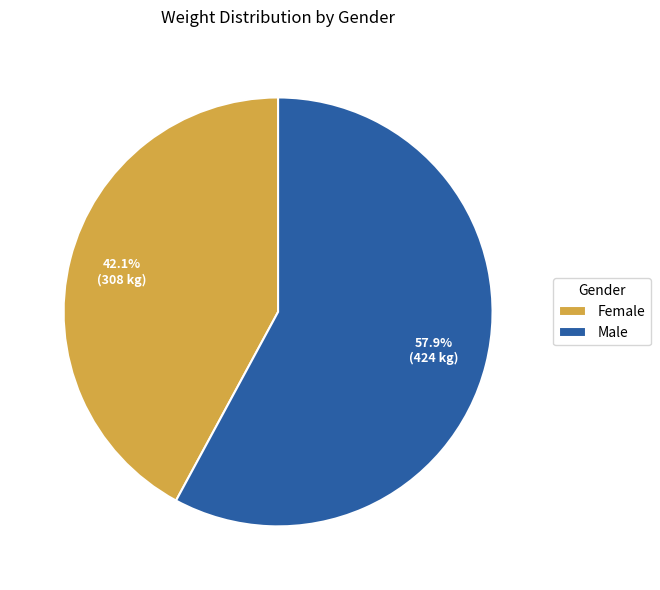

What is the ratio of the value at Female to the value at Male?

0.7